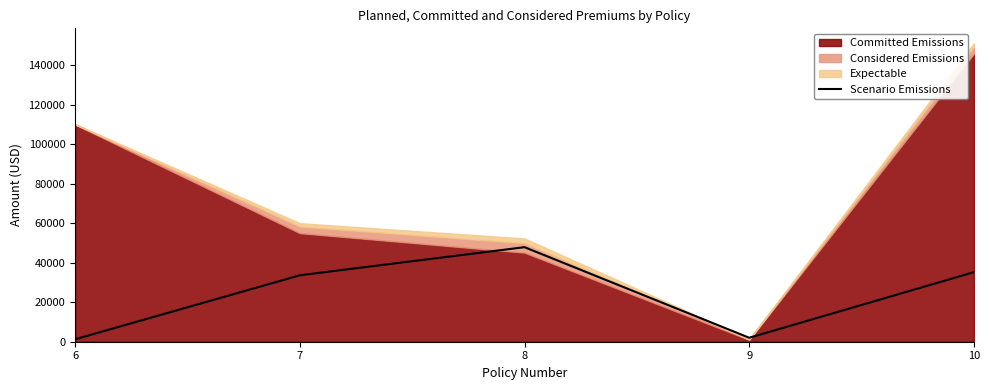

What is the minimum value shown in the chart?

1247.0